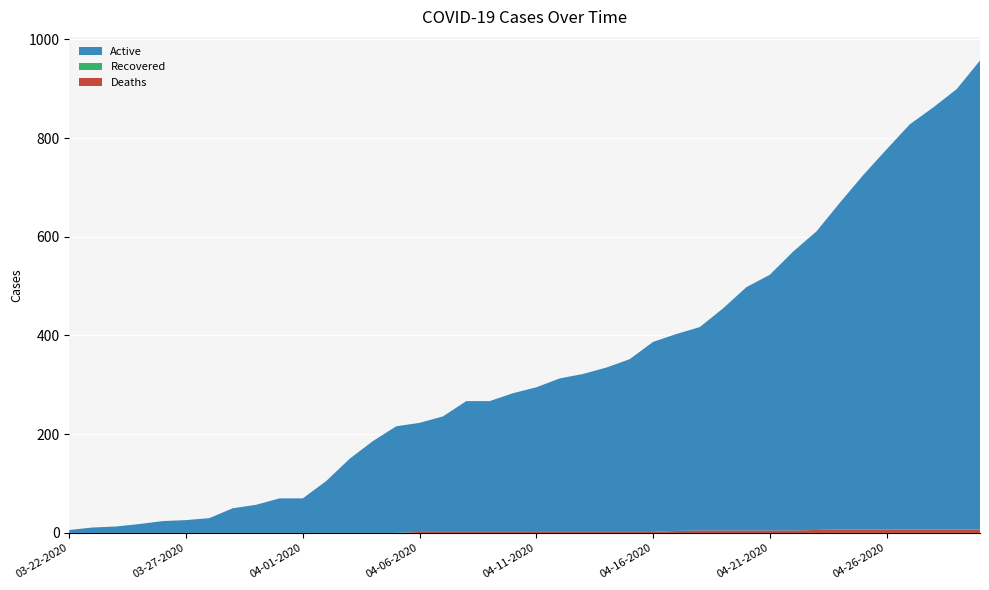

Reading left to right, transcribe all the data shown in this chart.

Deaths: 03-22-2020=0	03-23-2020=0	03-24-2020=0	03-25-2020=0	03-26-2020=0	03-27-2020=0	03-28-2020=0	03-29-2020=0	03-30-2020=0	03-31-2020=0	04-01-2020=0	04-02-2020=0	04-03-2020=0	04-04-2020=0	04-05-2020=0	04-06-2020=2	04-07-2020=2	04-08-2020=2	04-09-2020=2	04-10-2020=2	04-11-2020=2	04-12-2020=2	04-13-2020=2	04-14-2020=2	04-15-2020=2	04-16-2020=2	04-17-2020=4	04-18-2020=5	04-19-2020=5	04-20-2020=5	04-21-2020=5	04-22-2020=5	04-23-2020=6	04-24-2020=7	04-25-2020=7	04-26-2020=7	04-27-2020=7	04-28-2020=7	04-29-2020=7	04-30-2020=7
Recovered: 03-22-2020=0	03-23-2020=0	03-24-2020=0	03-25-2020=0	03-26-2020=0	03-27-2020=0	03-28-2020=0	03-29-2020=0	03-30-2020=0	03-31-2020=0	04-01-2020=0	04-02-2020=0	04-03-2020=0	04-04-2020=0	04-05-2020=0	04-06-2020=0	04-07-2020=0	04-08-2020=0	04-09-2020=0	04-10-2020=0	04-11-2020=0	04-12-2020=0	04-13-2020=0	04-14-2020=0	04-15-2020=0	04-16-2020=0	04-17-2020=0	04-18-2020=0	04-19-2020=0	04-20-2020=0	04-21-2020=0	04-22-2020=0	04-23-2020=0	04-24-2020=0	04-25-2020=0	04-26-2020=0	04-27-2020=0	04-28-2020=0	04-29-2020=0	04-30-2020=0
Active: 03-22-2020=6	03-23-2020=11	03-24-2020=13	03-25-2020=18	03-26-2020=24	03-27-2020=26	03-28-2020=30	03-29-2020=50	03-30-2020=57	03-31-2020=70	04-01-2020=70	04-02-2020=105	04-03-2020=150	04-04-2020=186	04-05-2020=216	04-06-2020=221	04-07-2020=234	04-08-2020=265	04-09-2020=265	04-10-2020=281	04-11-2020=293	04-12-2020=311	04-13-2020=320	04-14-2020=333	04-15-2020=350	04-16-2020=385	04-17-2020=399	04-18-2020=412	04-19-2020=450	04-20-2020=493	04-21-2020=518	04-22-2020=565	04-23-2020=605	04-24-2020=662	04-25-2020=718	04-26-2020=770	04-27-2020=821	04-28-2020=855	04-29-2020=892	04-30-2020=950